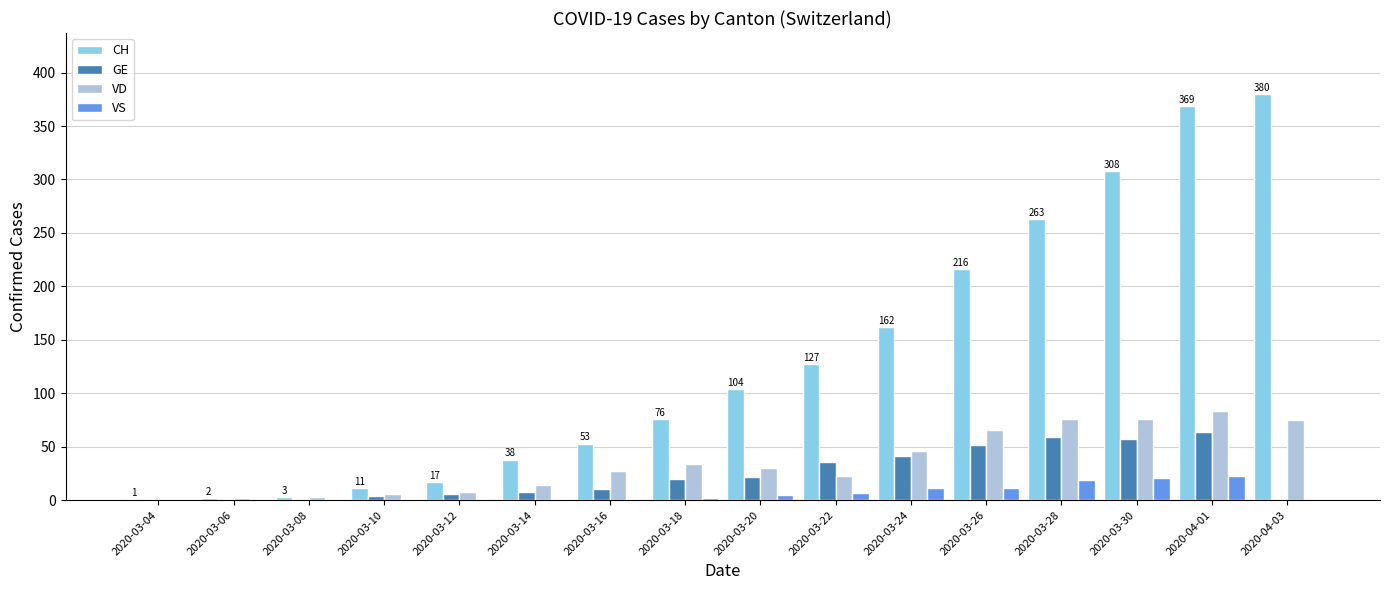

Between 2020-03-16 and 2020-03-22, which series saw the biggest shift?

CH